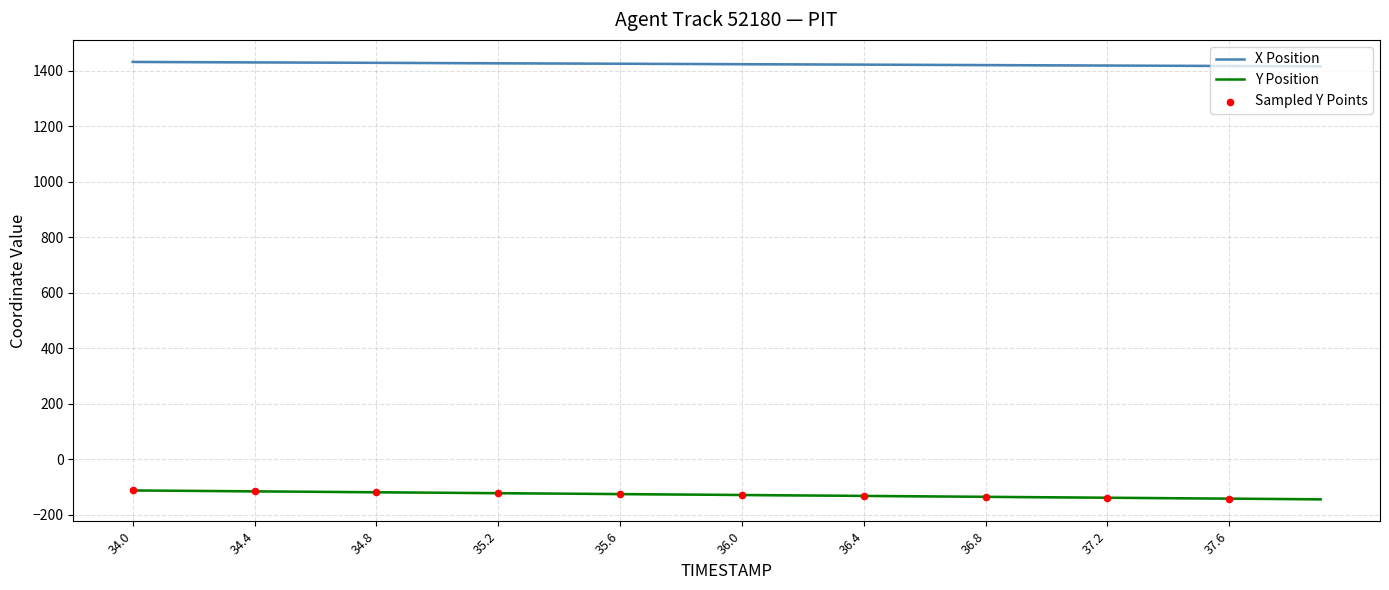

True or false: X Position and Y Position cross at least once.

False